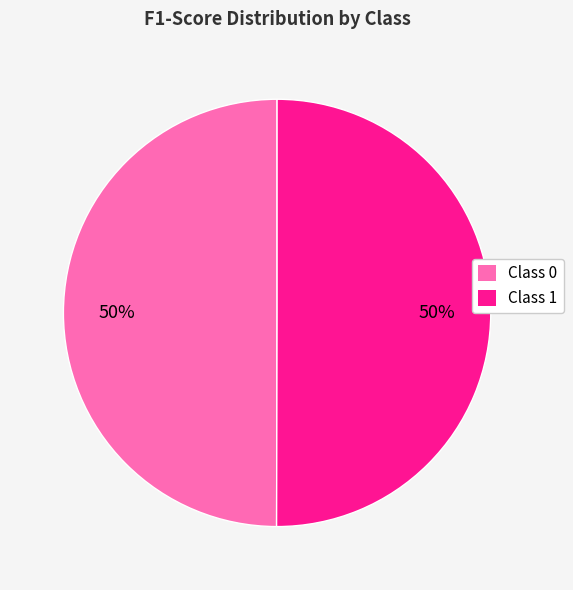

Count the number of slices in the pie.

2